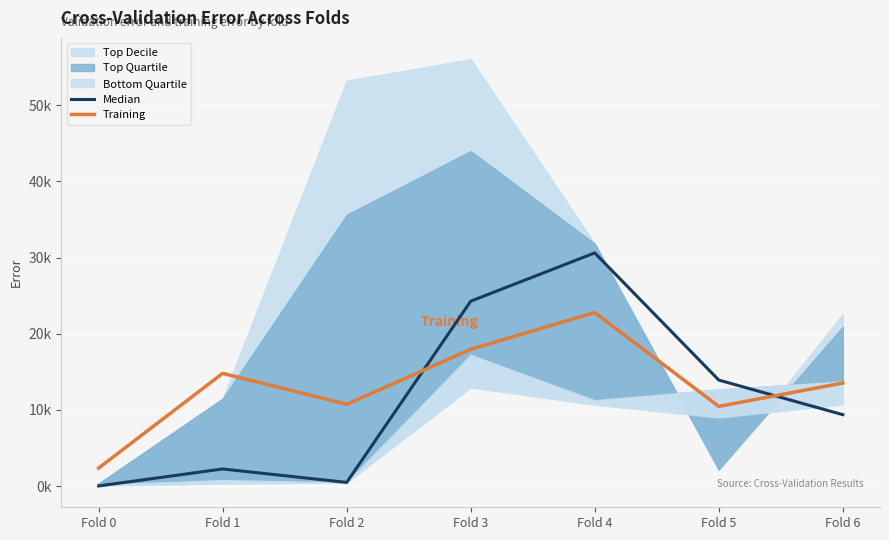

What is the difference between the Training values at Fold 1 and Fold 0?

12.4